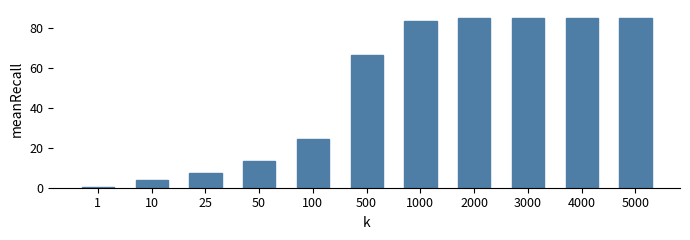

What is the sum of all values?

538.8